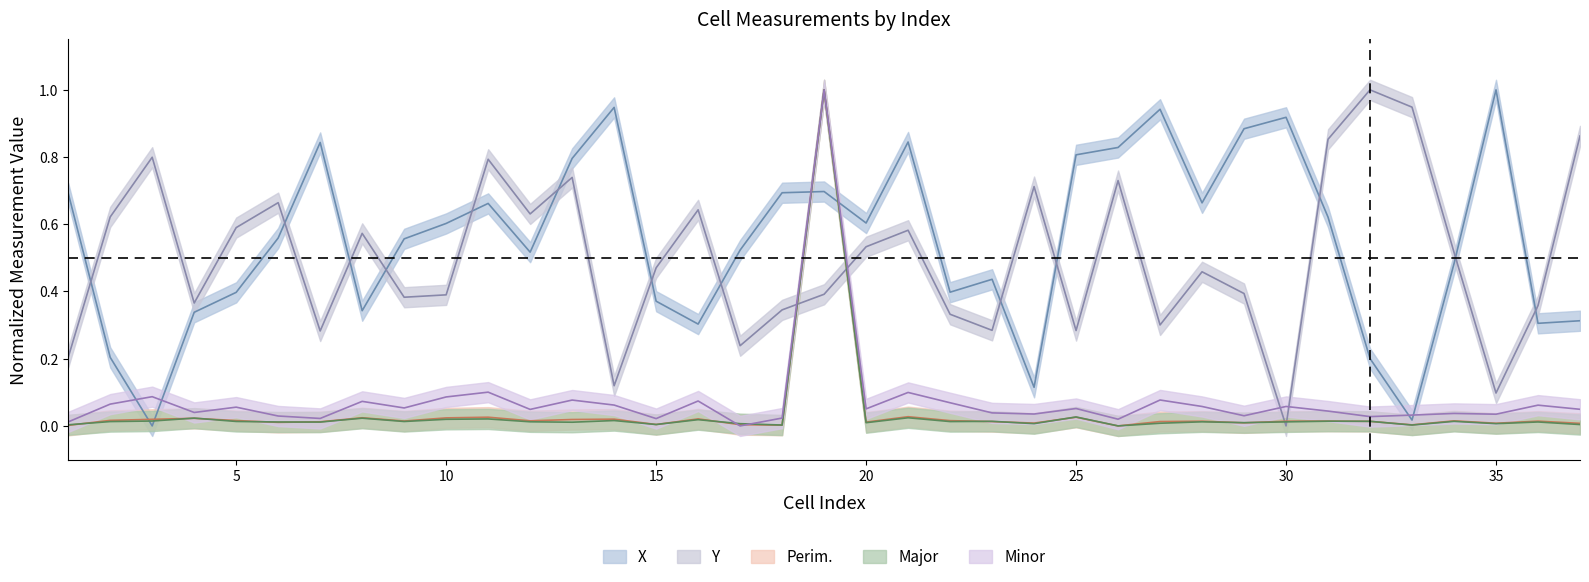

How many categories are shown in the chart?

37